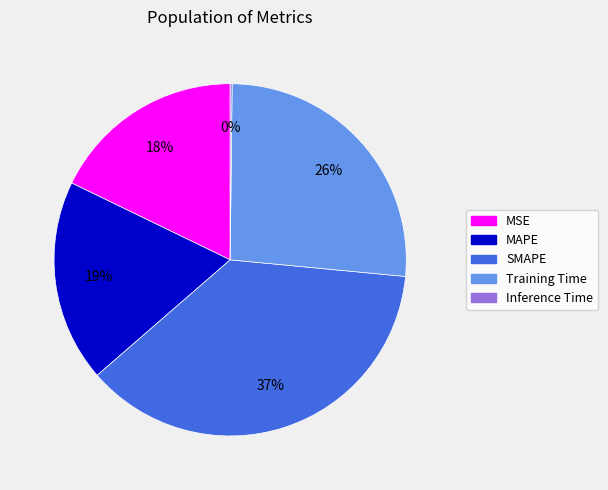

To the nearest percent, what is the average slice percentage?

20%